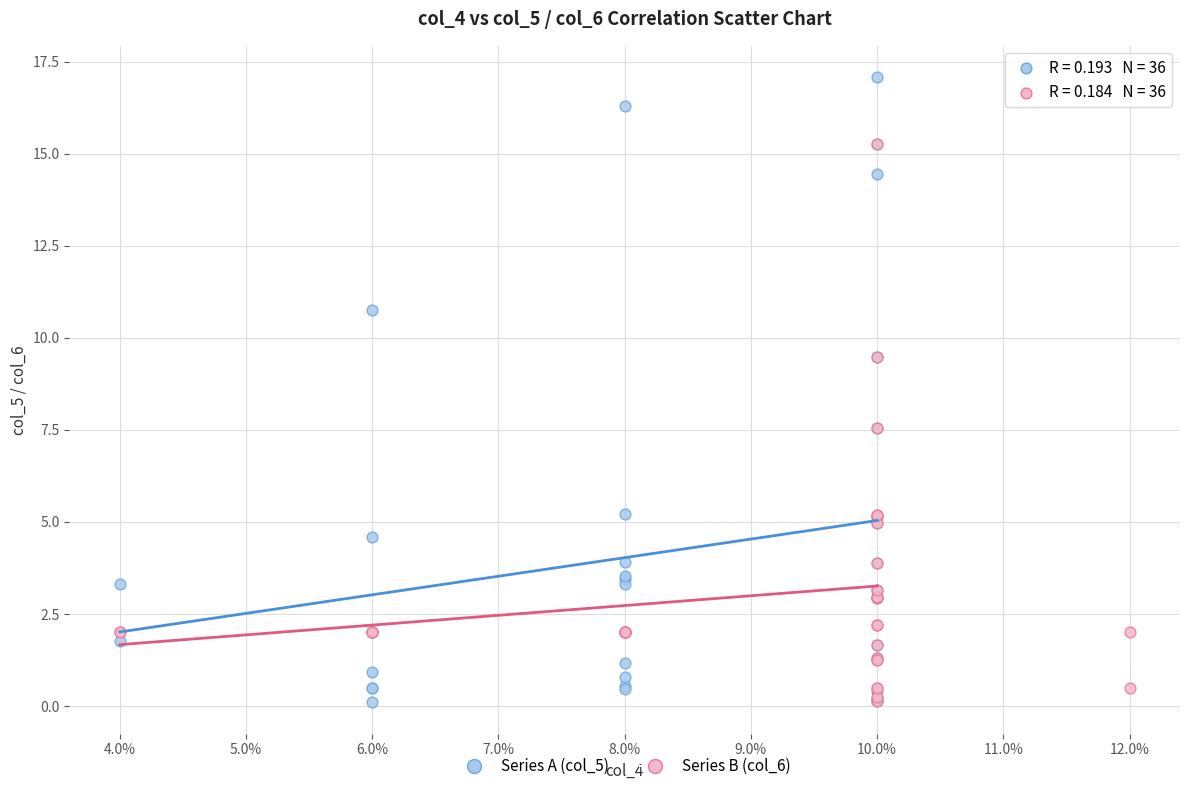

Which series has the largest Y range (max minus min)?

Series A (col_5)